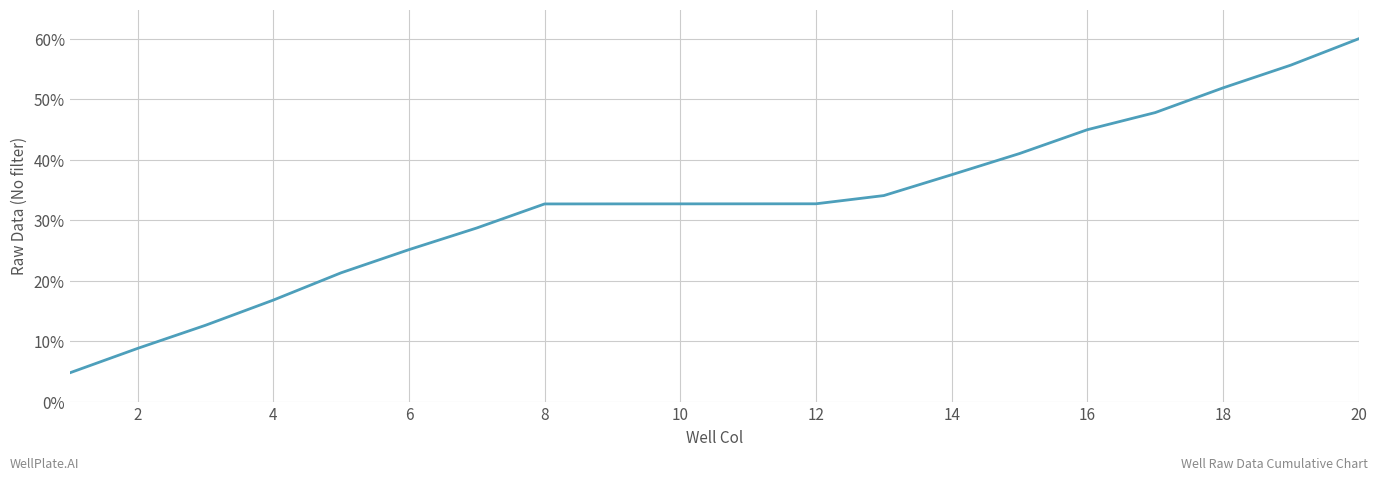

What is the smallest value displayed?

4.8